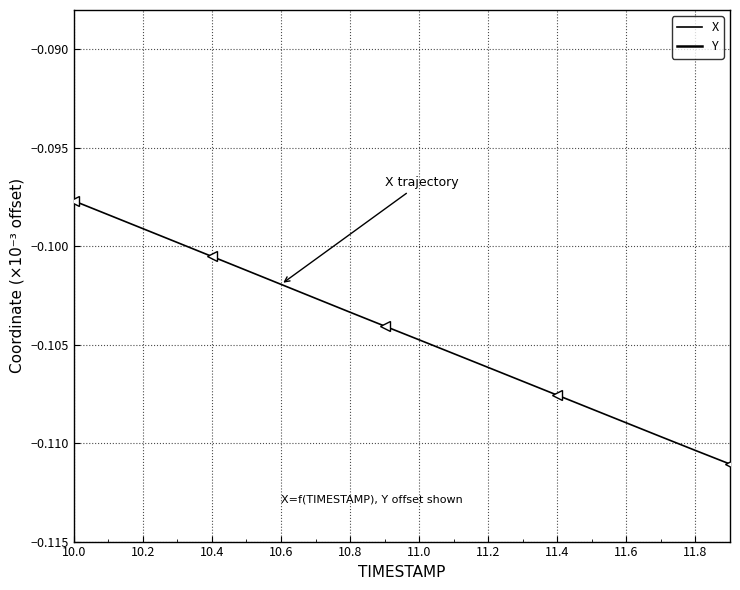

True or false: Y and X intersect in this chart.

False